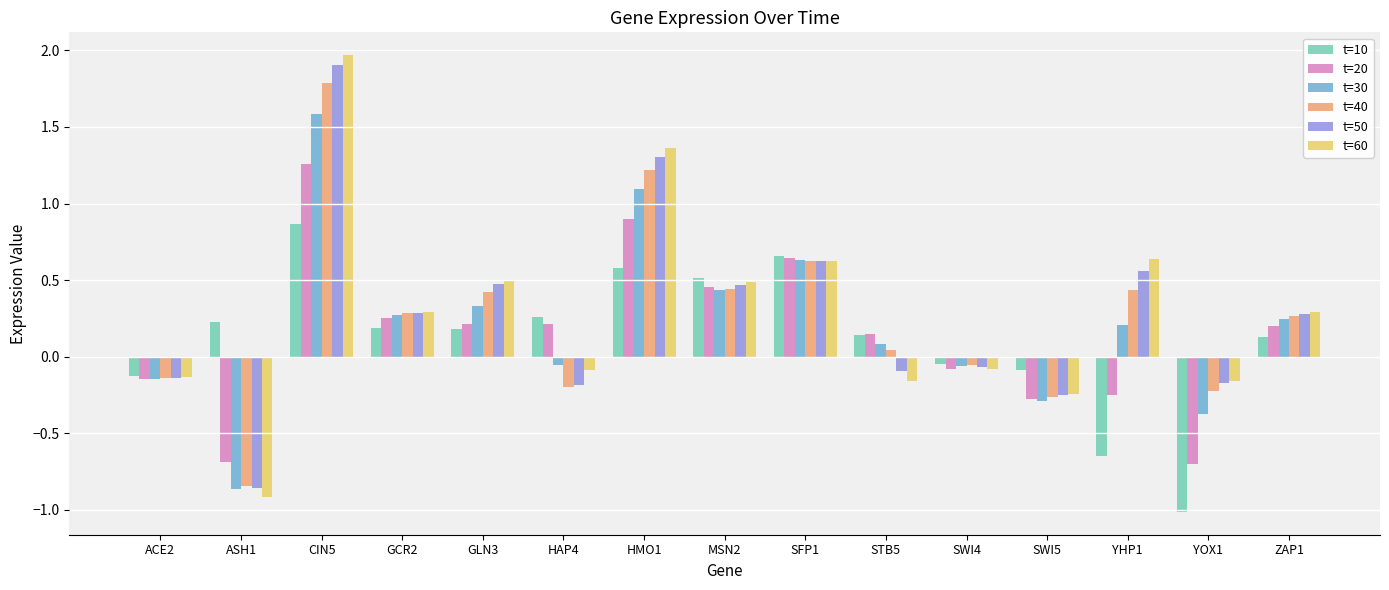

Which category has the highest value across all series?

CIN5